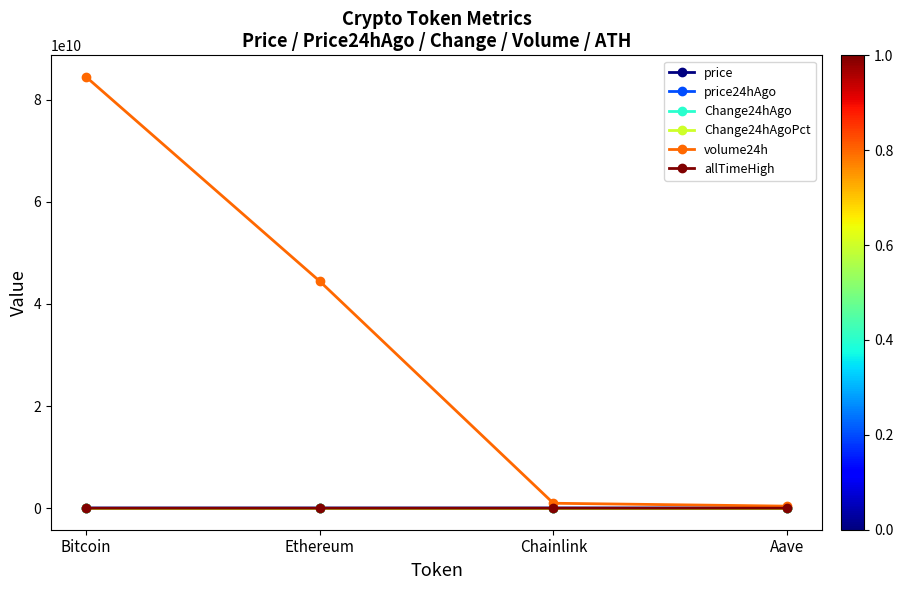

The value of price at Aave is 225.4. True or false?

True